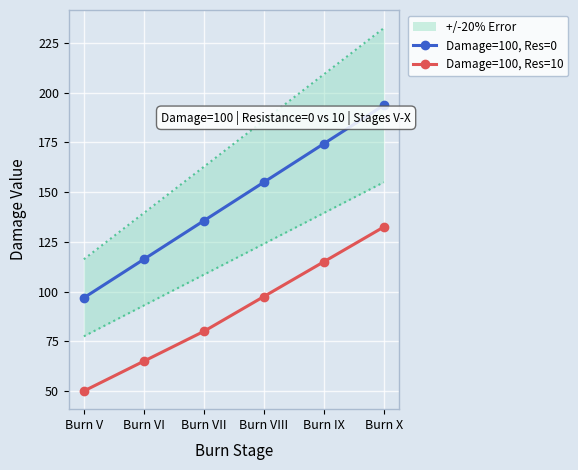

What value does the Damage=100, Res=10 series have at Burn X?

132.5